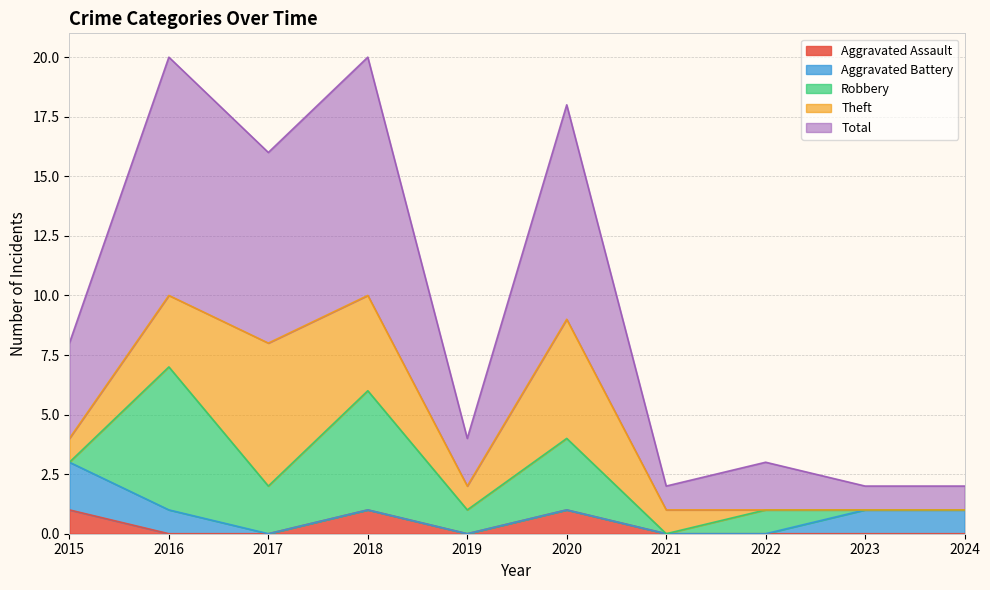

How many data points in Robbery are above 1?

4